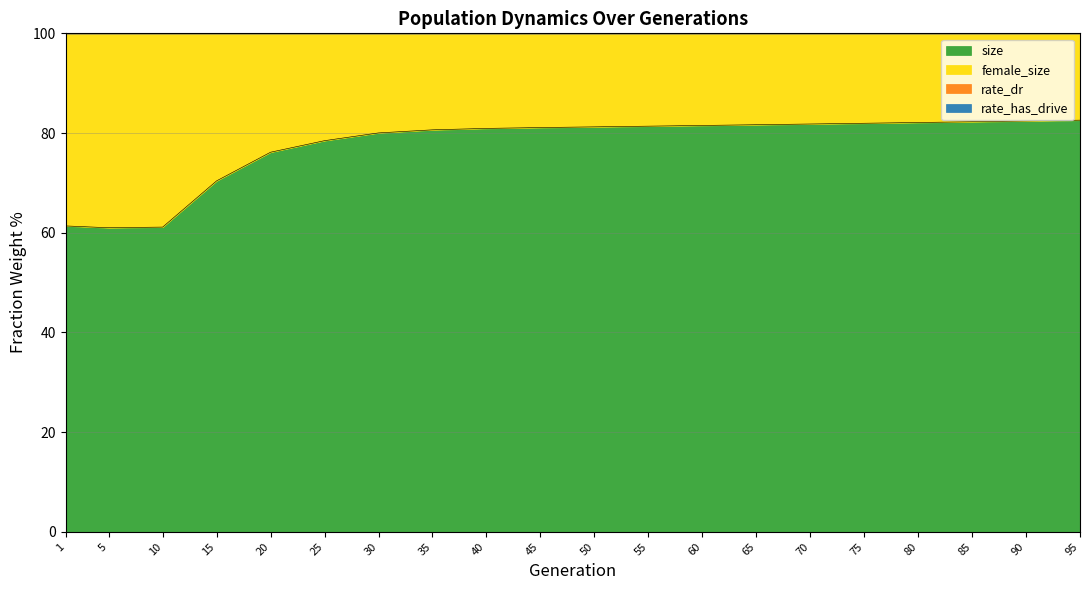

The rate_has_drive series shows 133.2 at 90. True or false?

False